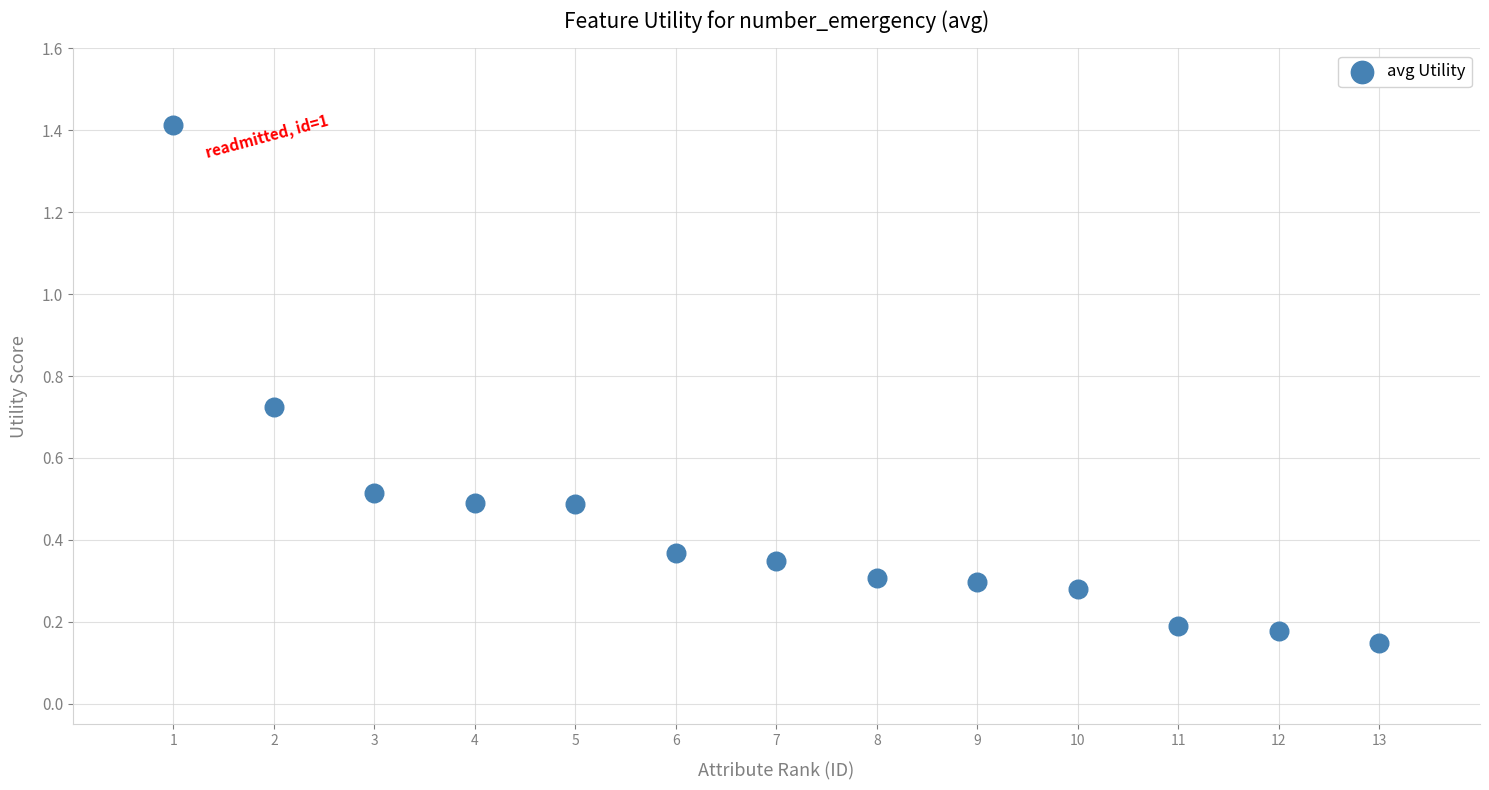

What is the range of Y values (max minus min)?

1.3